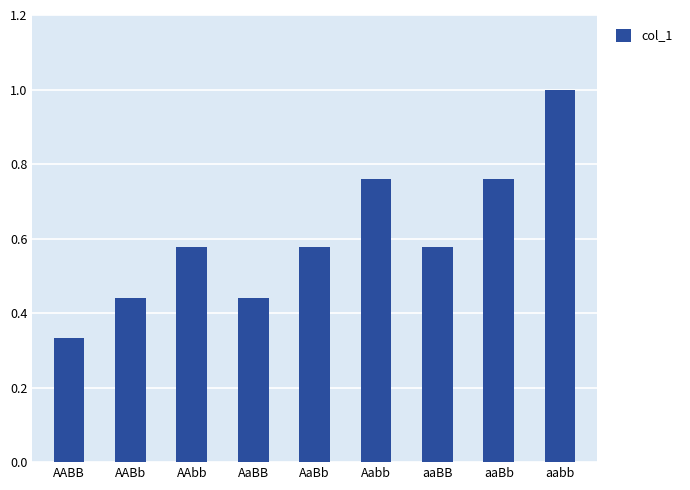

At which label is the value closest to 0?

AABB